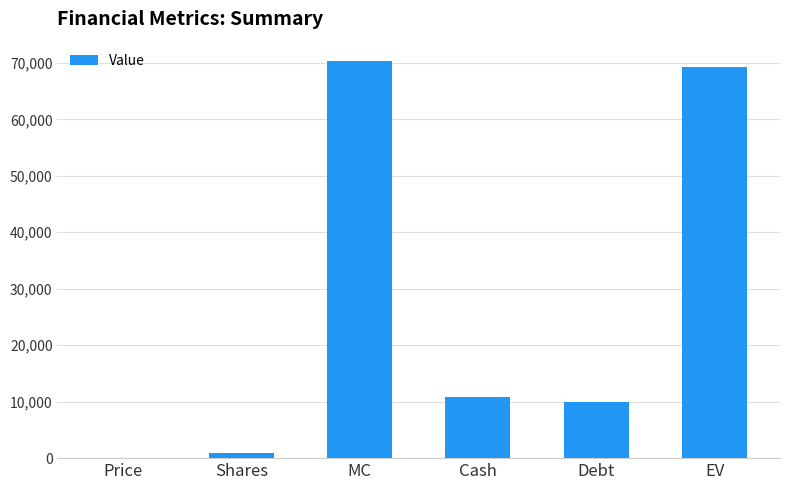

Count the number of categories in the chart.

6